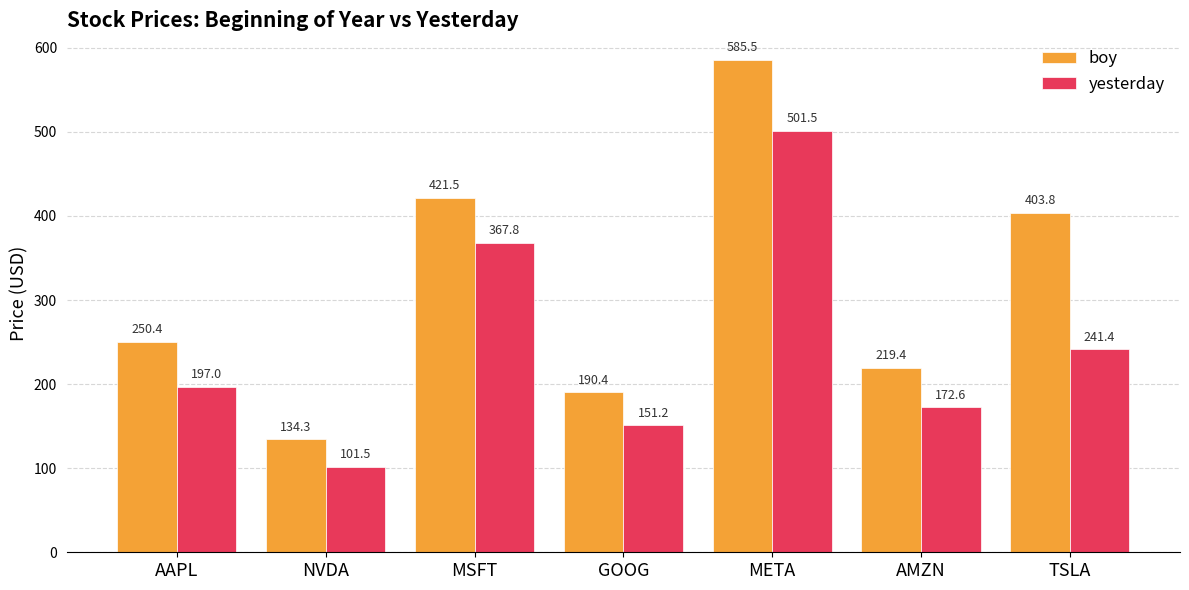

What is the lowest value of the yesterday series?

101.5